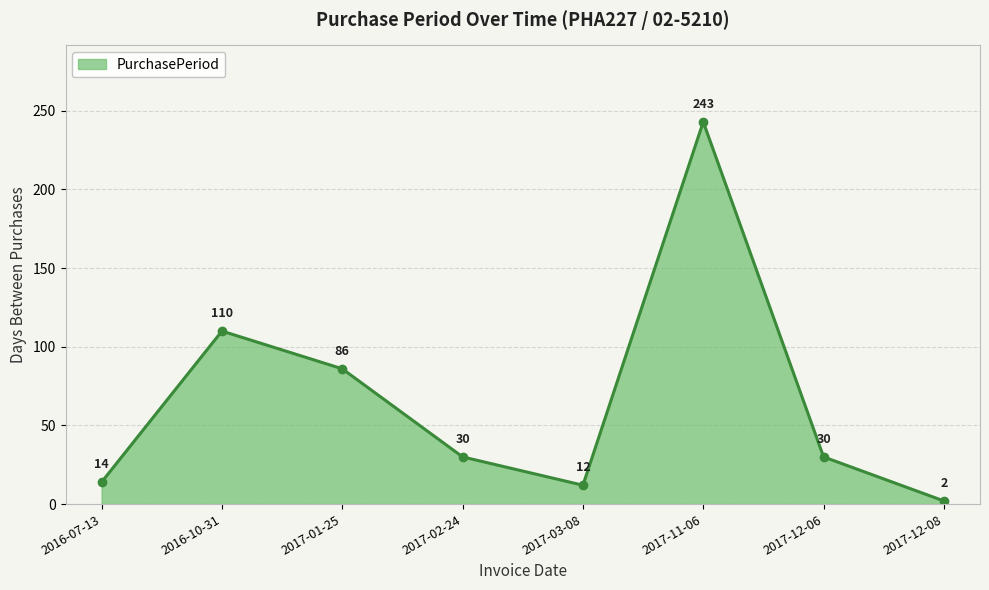

Approximately how many times larger is the value at 2017-11-06 compared to 2017-01-25?

2.8